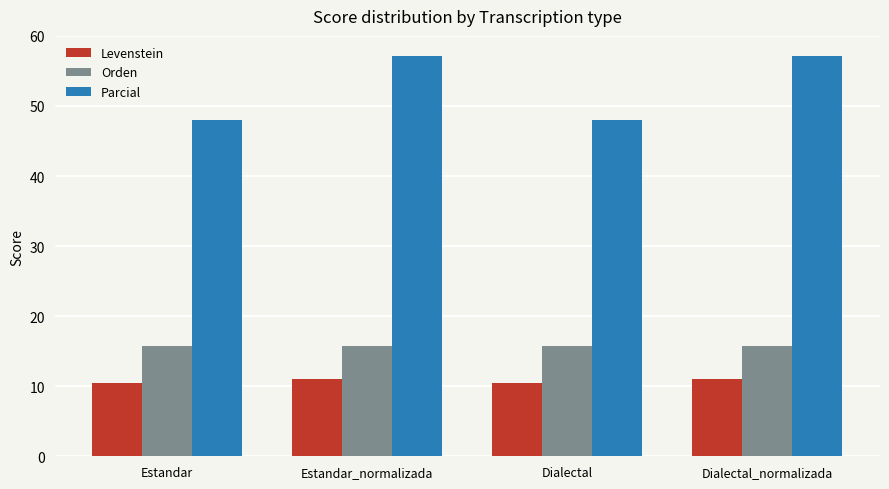

What value does the Parcial series have at Estandar?

48.0